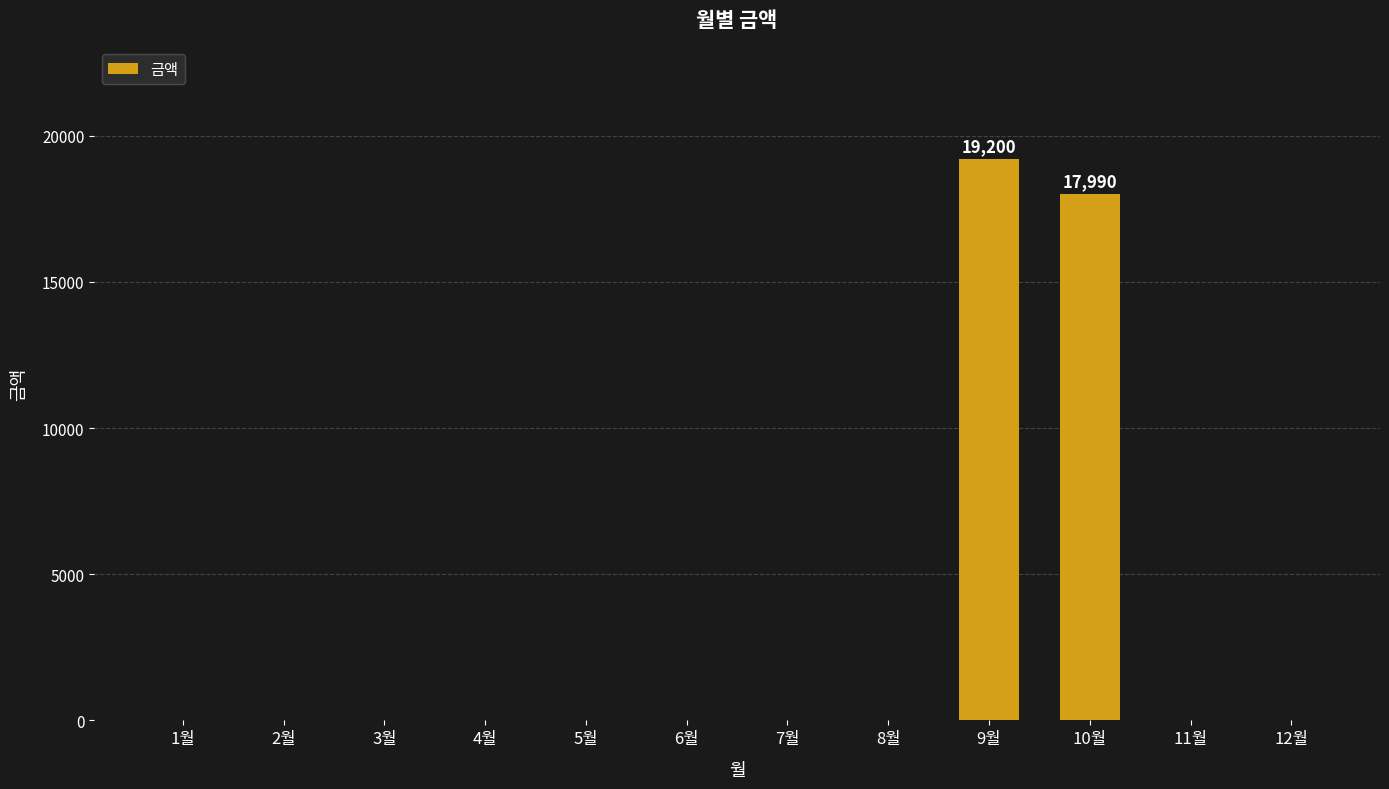

Which label corresponds to the largest value in the chart?

9월